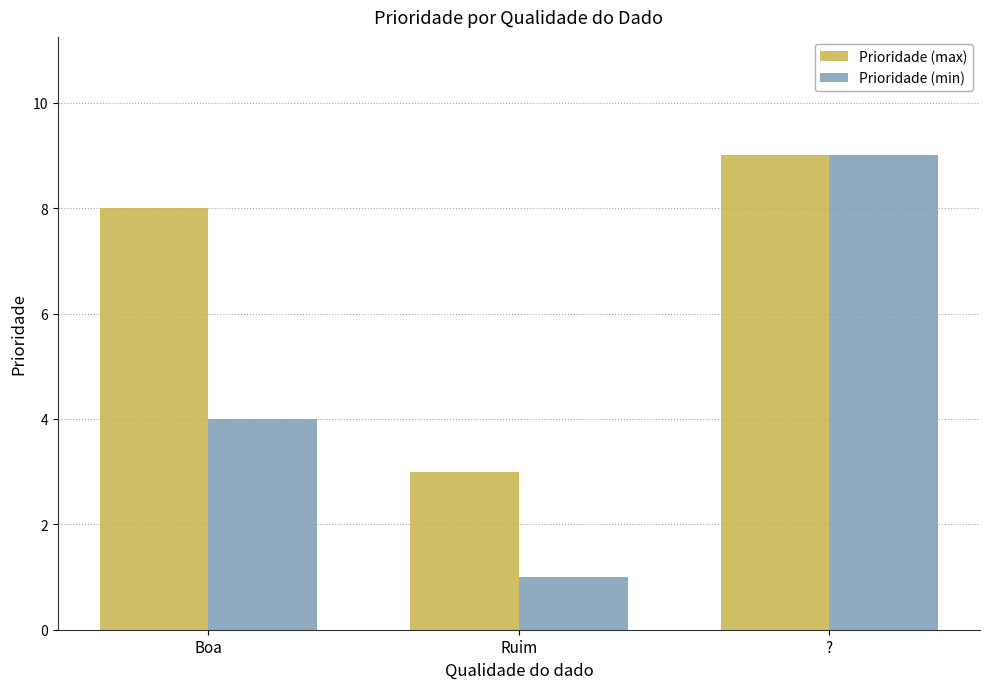

What is the minimum value shown in the chart?

1